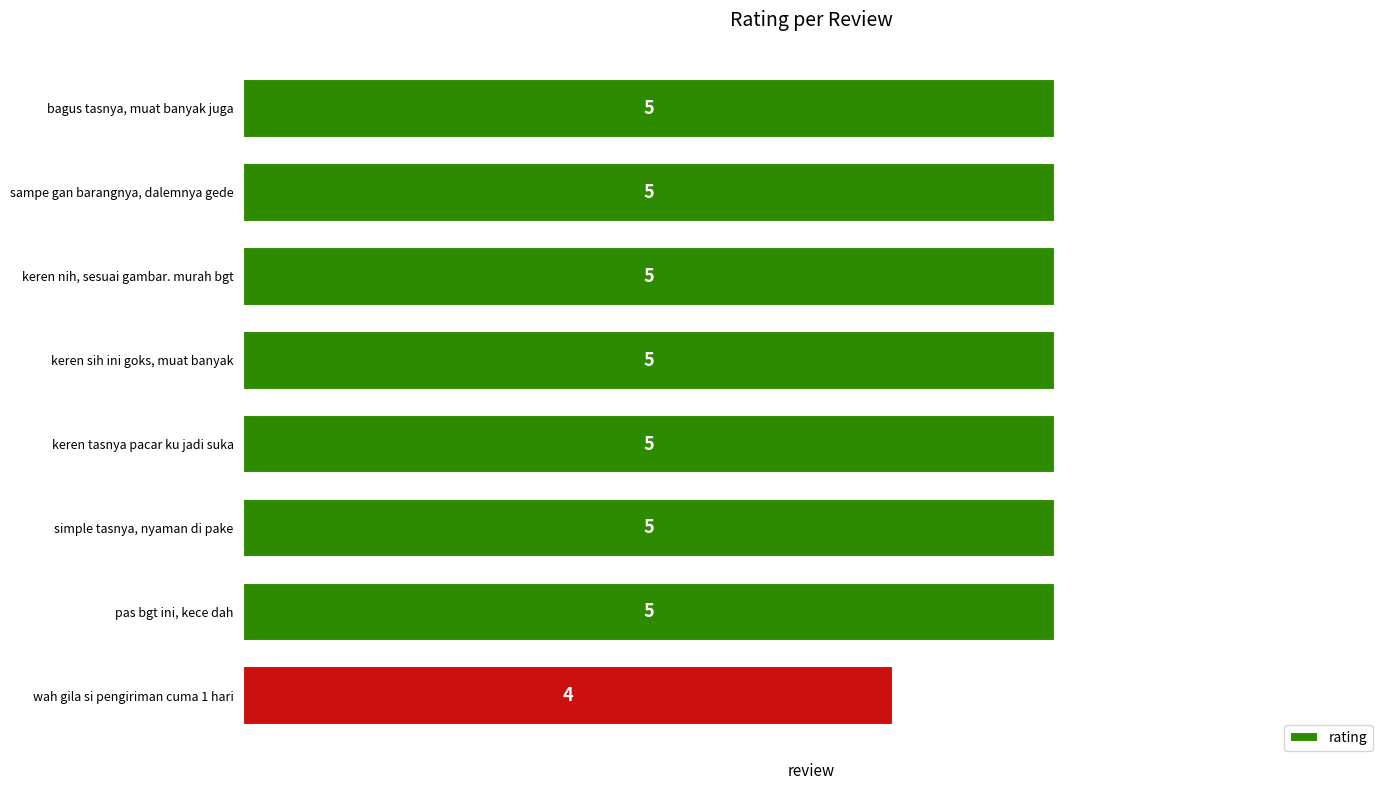

The value at simple tasnya, nyaman di pake is 7. True or false?

False